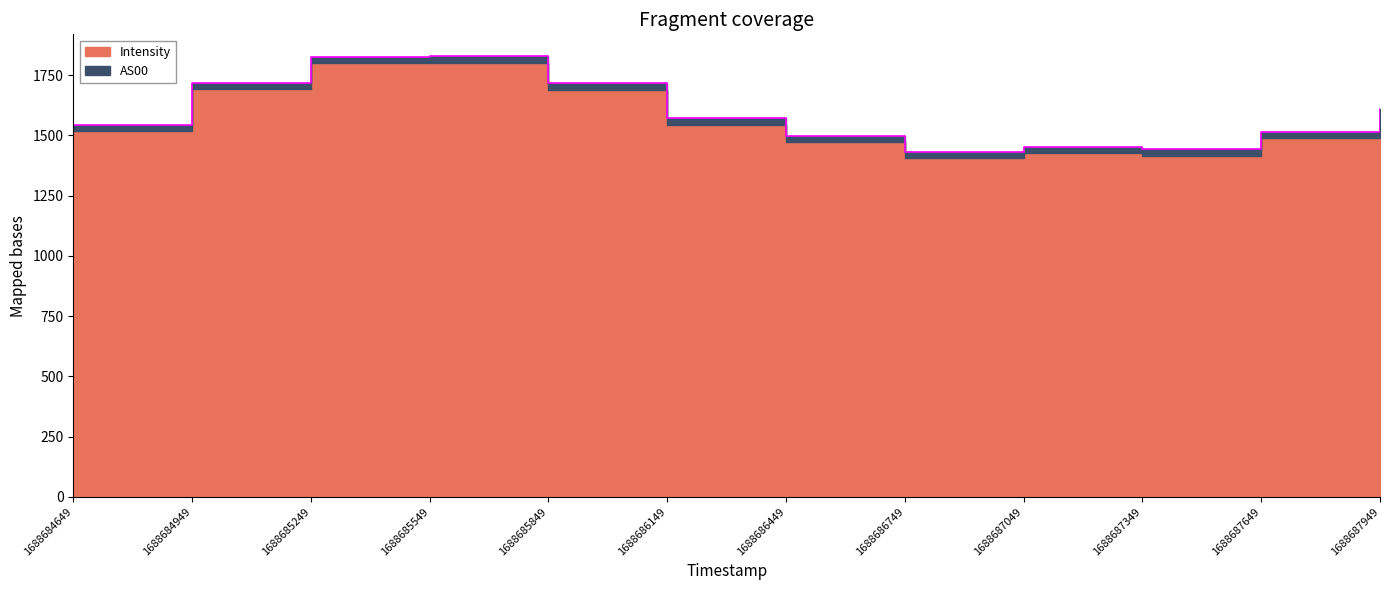

Where is the data nearest to the value 1629?

1688687949